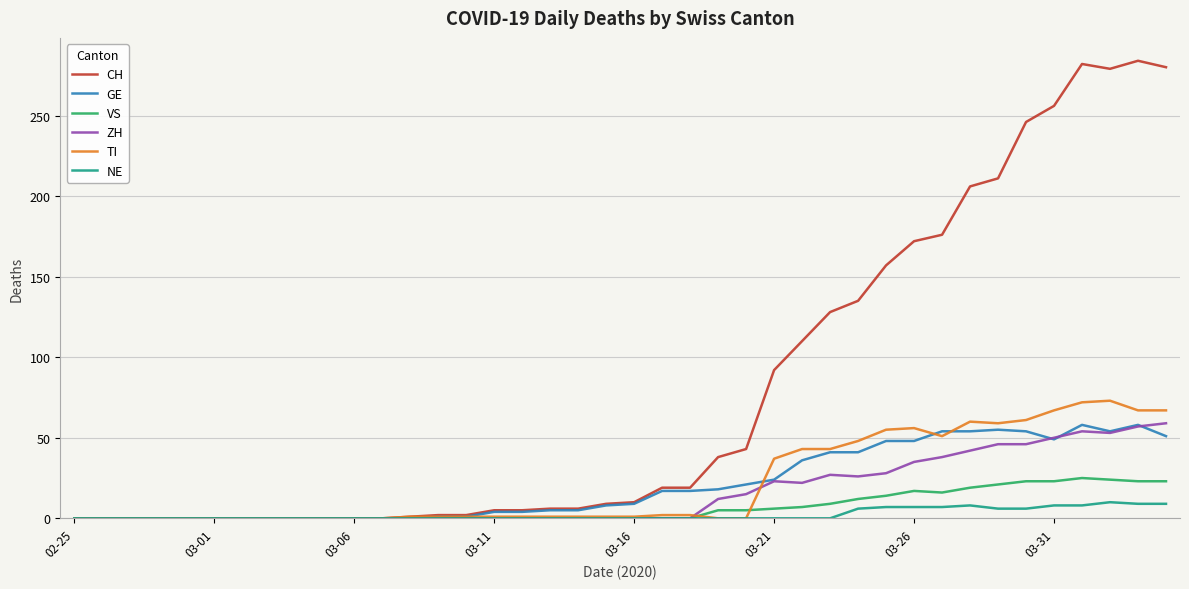

Which series has the largest total across all categories?

CH